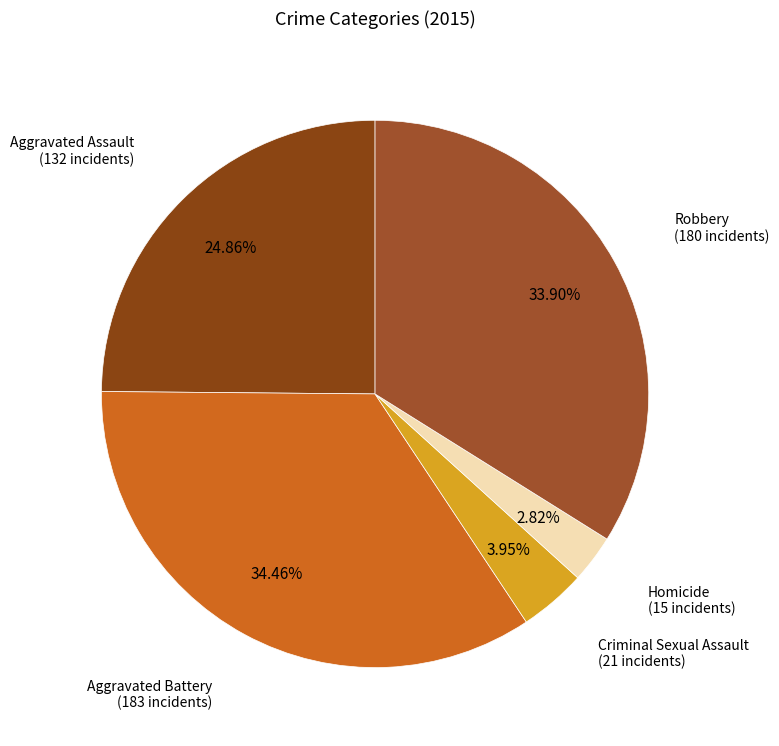

How many segments does this pie chart have?

5